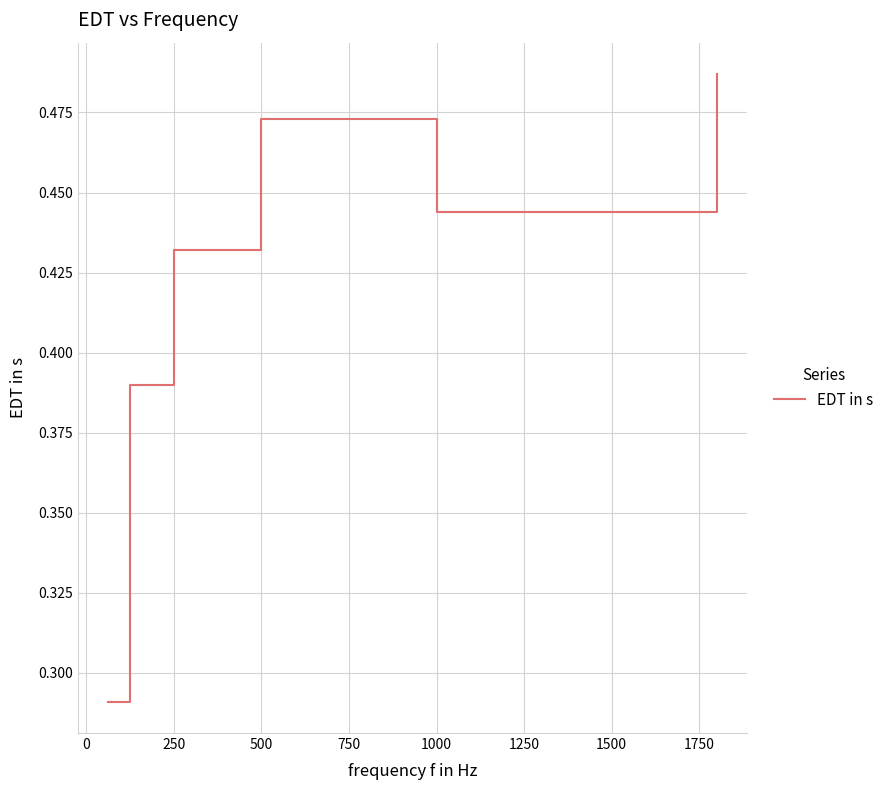

How many values are between 0 and 1?

6